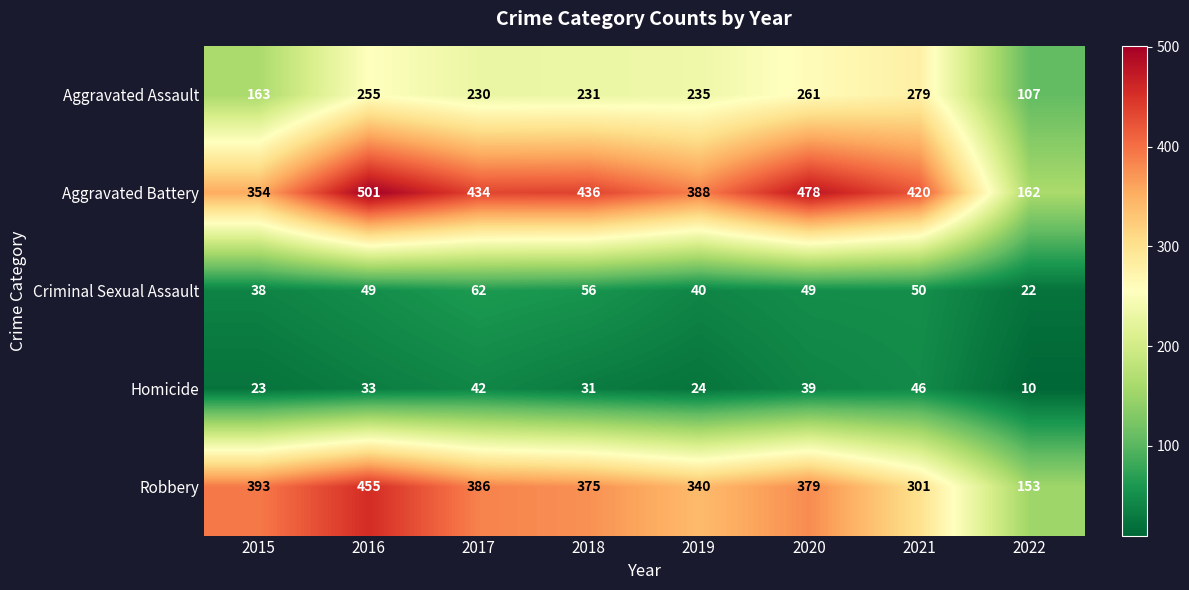

Where is Aggravated Battery nearest to the value 331?

2015